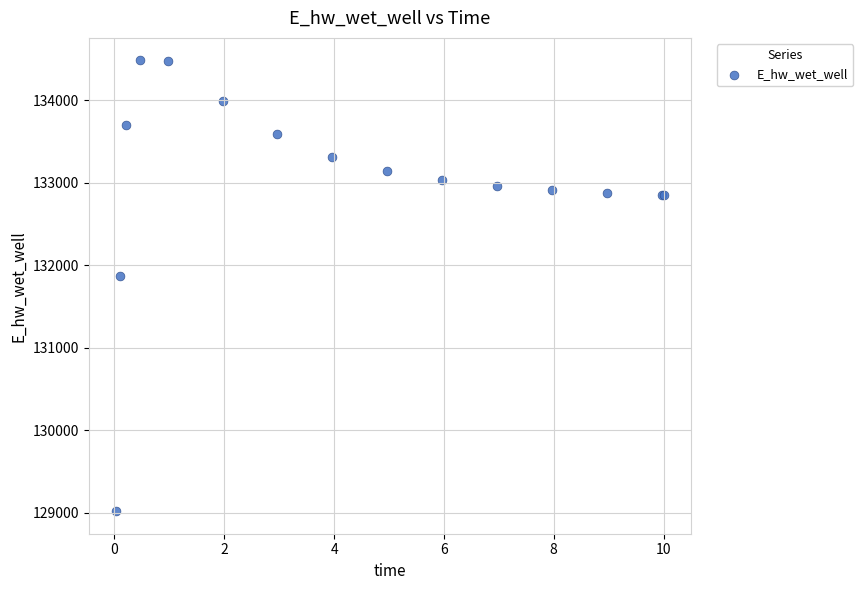

What Y value in the scatter plot is closest to 131751?

131870.1